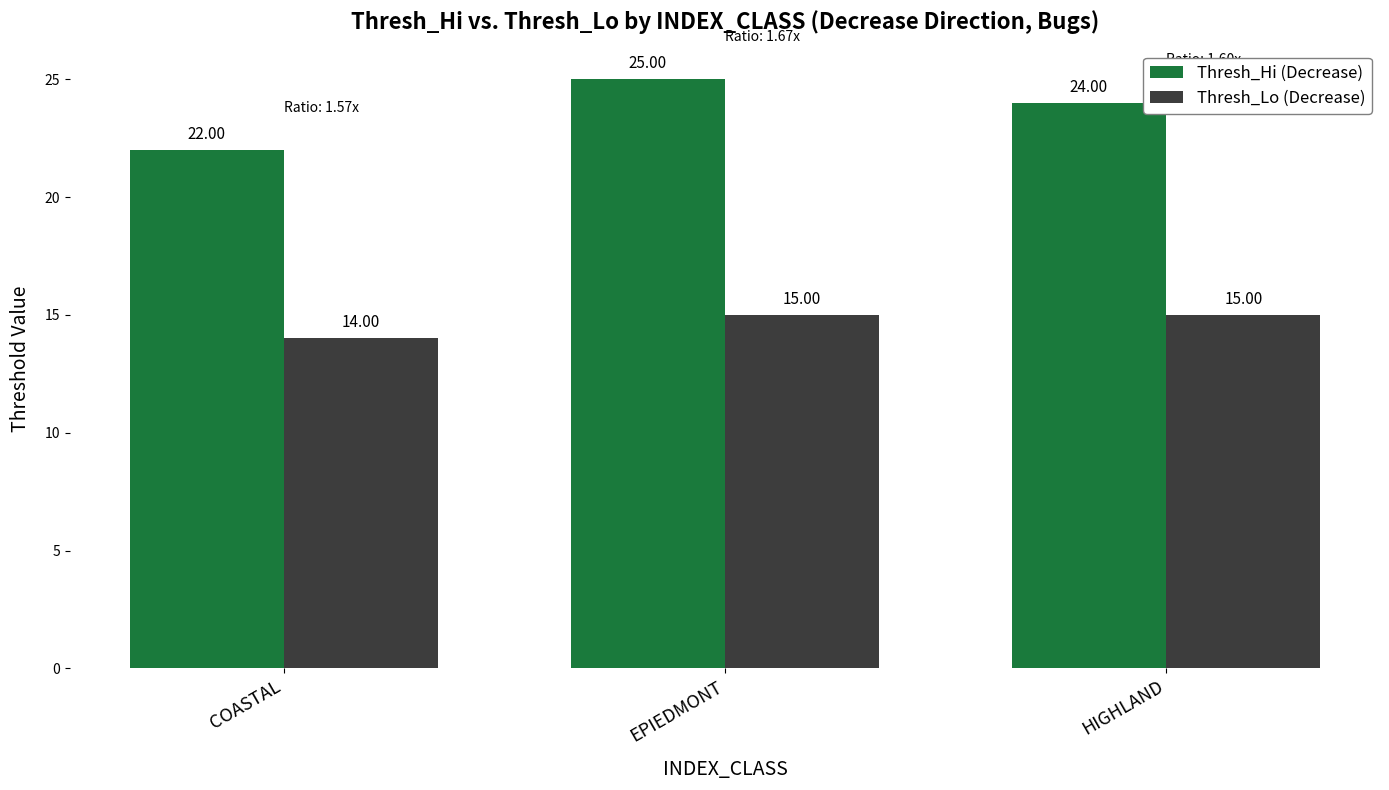

What is the sum of all Thresh_Hi (Decrease) values?

71